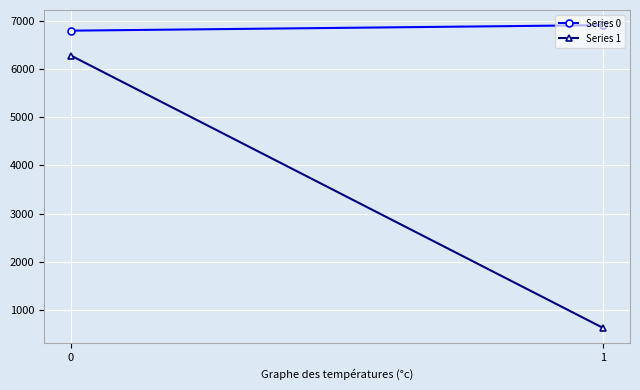

Which label corresponds to the smallest value in the chart?

1